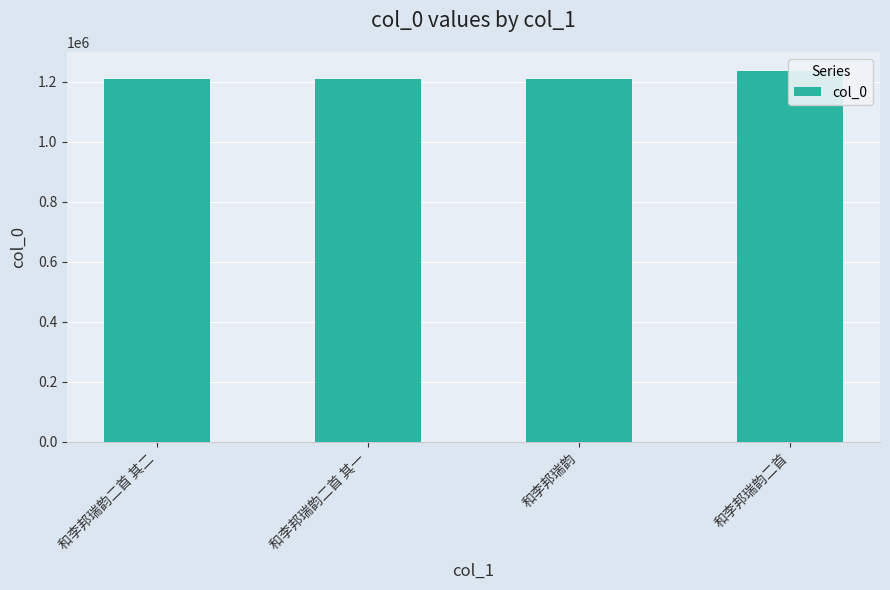

Where is the data nearest to the value 1223125?

和李邦瑞韵